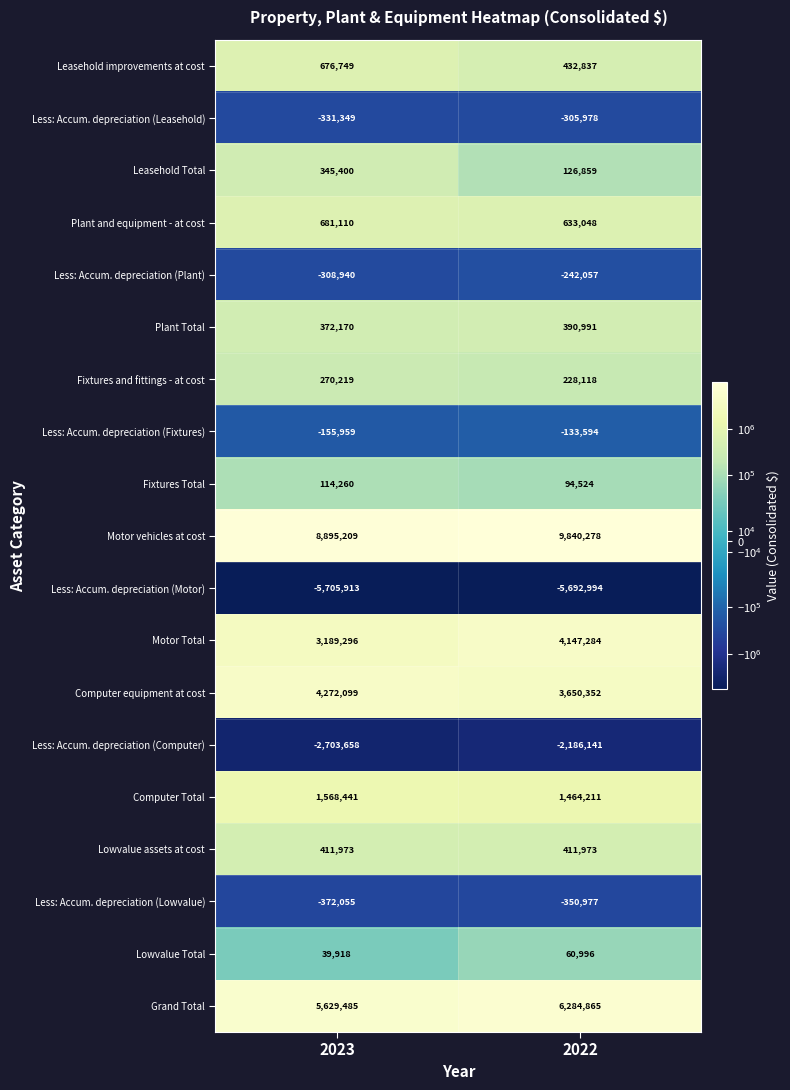

What is the smallest value displayed?

-5705913